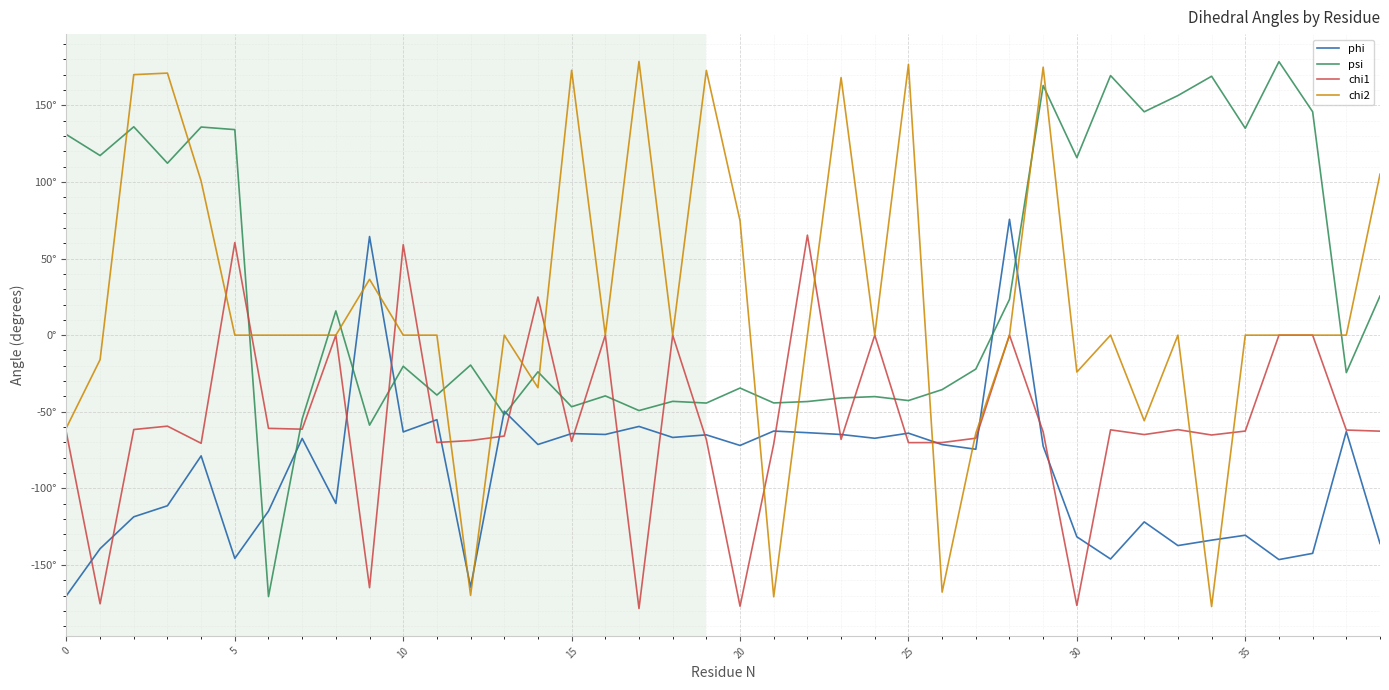

Does the chart have visible grid lines?

Yes